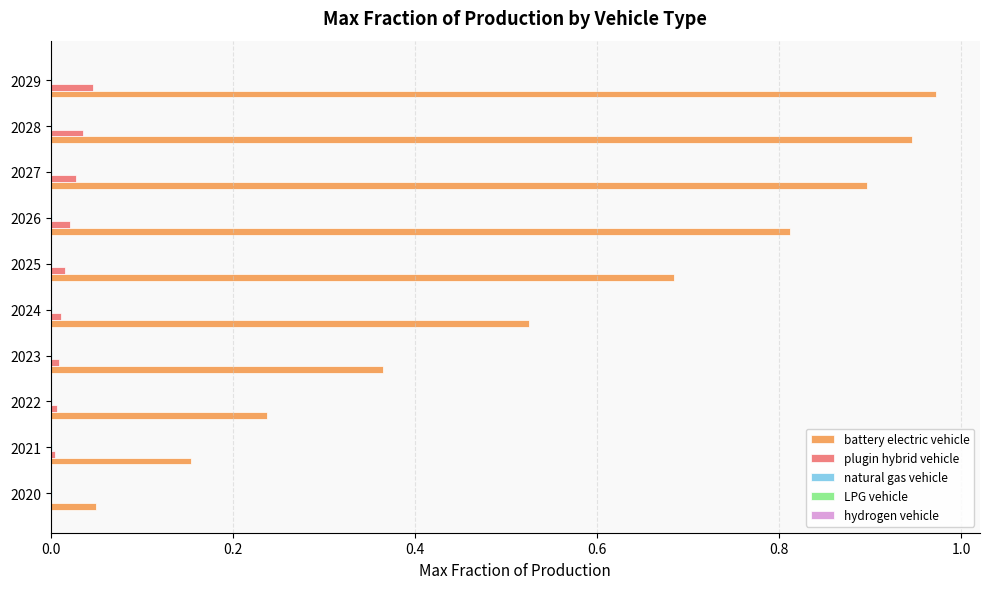

Which series has the largest total across all categories?

battery electric vehicle